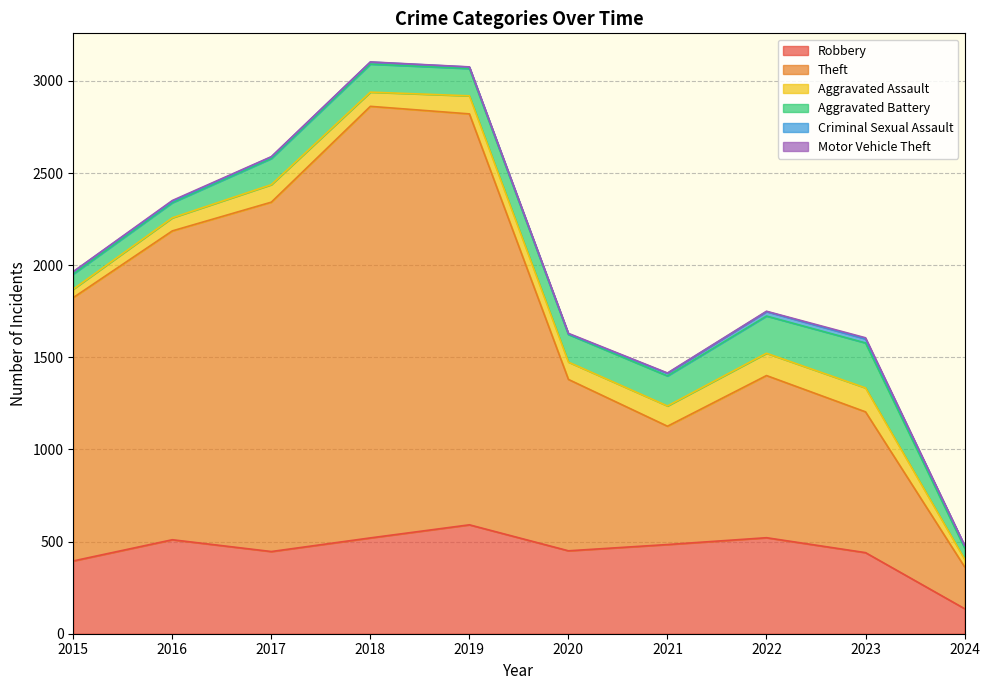

What is the spread (max minus min) of values at 2023?

758